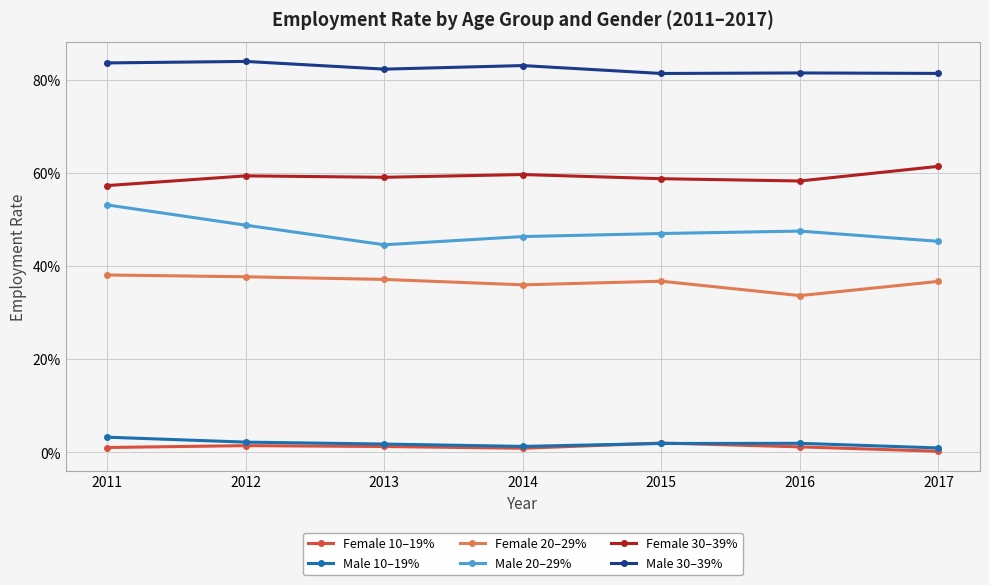

List the labels in order of Female 20–29% value, largest first.

2011, 2012, 2013, 2015, 2017, 2014, 2016